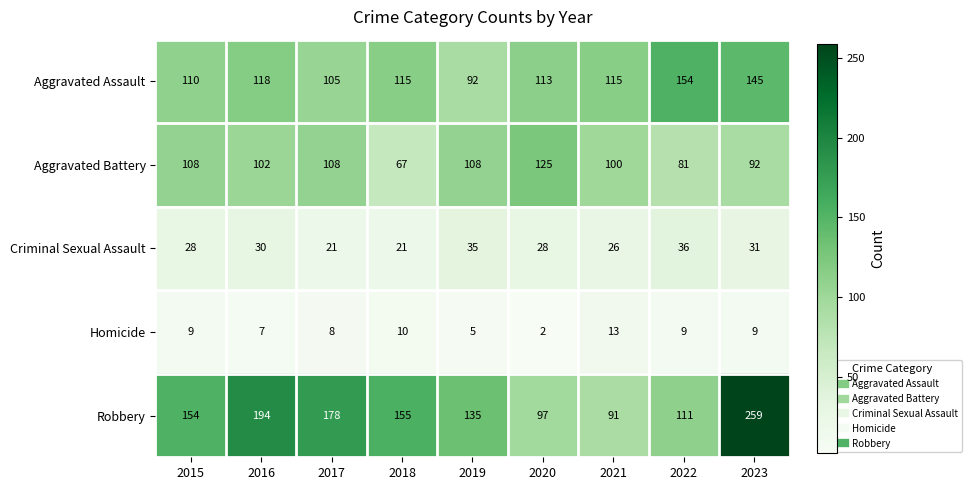

What is the difference between the second highest and minimum values in the Aggravated Battery series?

41